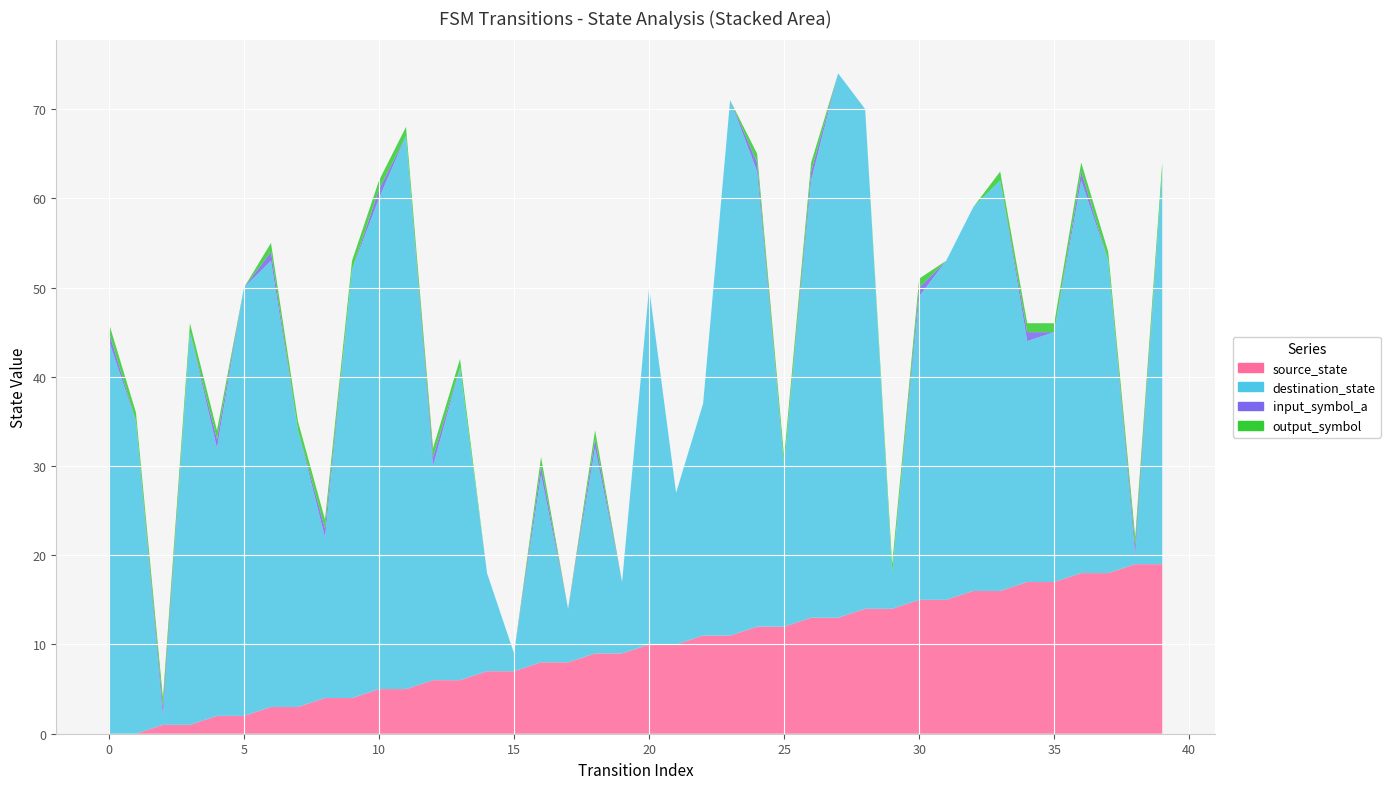

Reading left to right, what are all the values shown in this chart?

source_state: 0=0	1=0	2=1	3=1	4=2	5=2	6=3	7=3	8=4	9=4	10=5	11=5	12=6	13=6	14=7	15=7	16=8	17=8	18=9	19=9	20=10	21=10	22=11	23=11	24=12	25=12	26=13	27=13	28=14	29=14	30=15	31=15	32=16	33=16	34=17	35=17	36=18	37=18	38=19	39=19
destination_state: 0=44	1=35	2=1	3=44	4=30	5=48	6=50	7=31	8=18	9=48	10=55	11=62	12=24	13=35	14=11	15=2	16=21	17=6	18=23	19=8	20=40	21=17	22=26	23=60	24=51	25=18	26=49	27=61	28=56	29=4	30=34	31=38	32=43	33=46	34=27	35=28	36=44	37=35	38=1	39=44
input_symbol_a: 0=1	1=0	2=1	3=0	4=1	5=0	6=1	7=0	8=1	9=0	10=1	11=0	12=1	13=0	14=0	15=0	16=1	17=0	18=1	19=0	20=0	21=0	22=0	23=0	24=1	25=0	26=1	27=0	28=0	29=0	30=1	31=0	32=0	33=0	34=1	35=0	36=1	37=0	38=1	39=0
output_symbol: 0=1	1=1	2=1	3=1	4=1	5=0	6=1	7=1	8=1	9=1	10=1	11=1	12=1	13=1	14=0	15=0	16=1	17=0	18=1	19=0	20=0	21=0	22=0	23=0	24=1	25=1	26=1	27=0	28=0	29=1	30=1	31=0	32=0	33=1	34=1	35=1	36=1	37=1	38=1	39=1